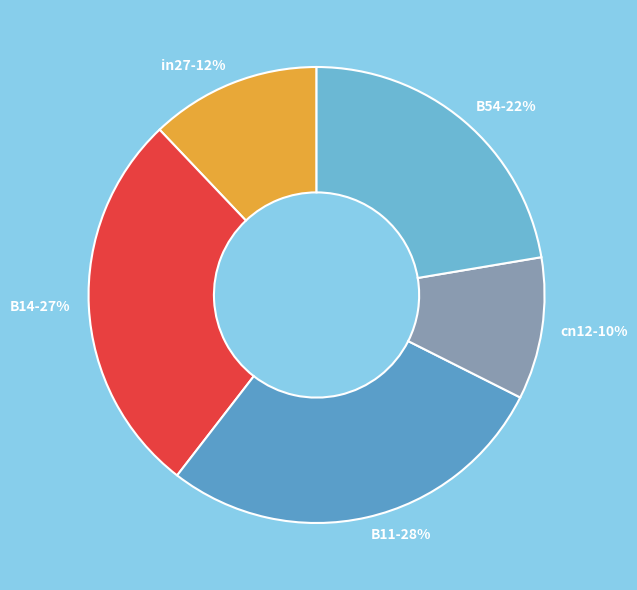

Which slice is the largest?

B11